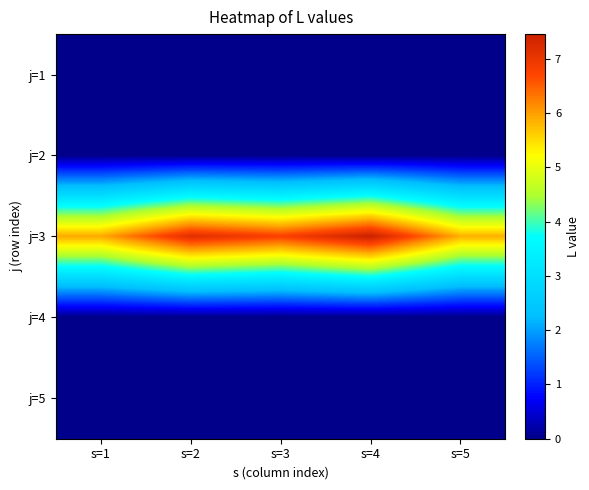

What is the greatest value displayed?

7.5